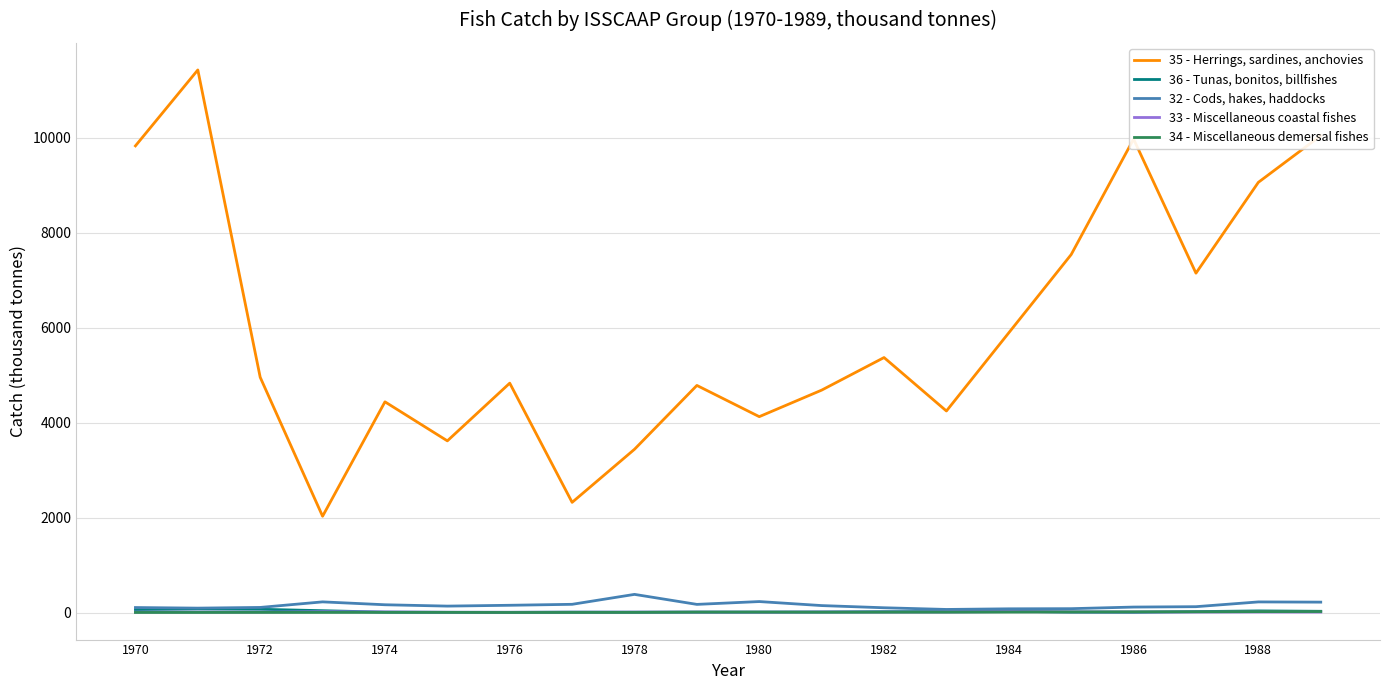

How many lines are shown in the chart?

5